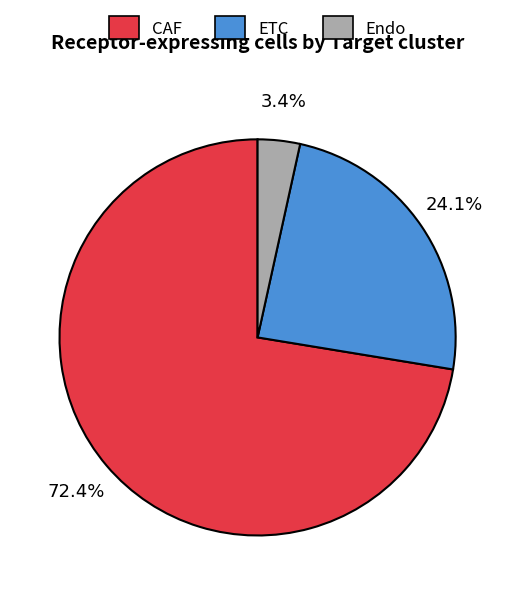

Which has a higher value, Endo or CAF?

CAF